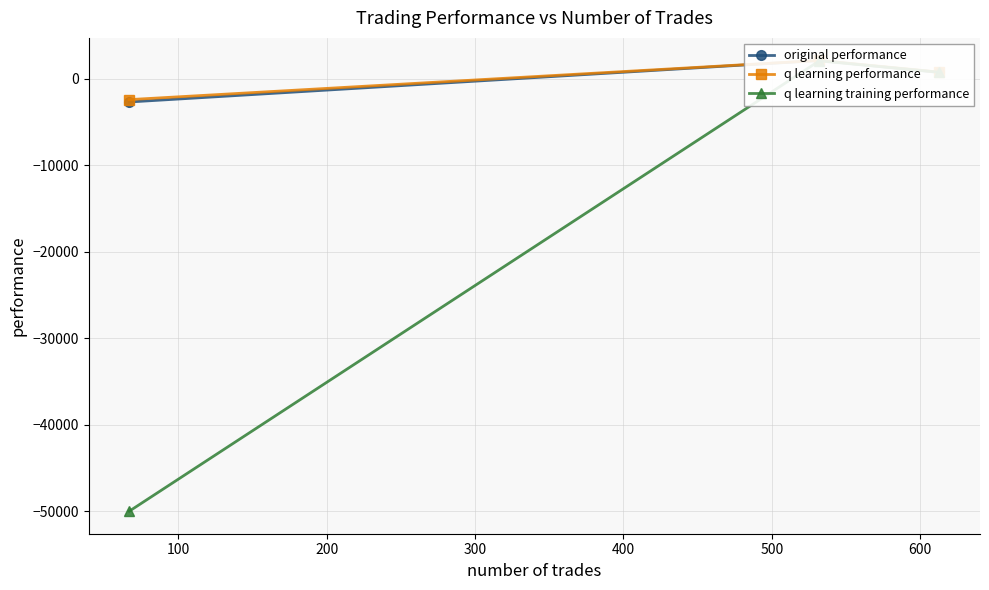

What is the spread (max minus min) of values at 100?

51.9